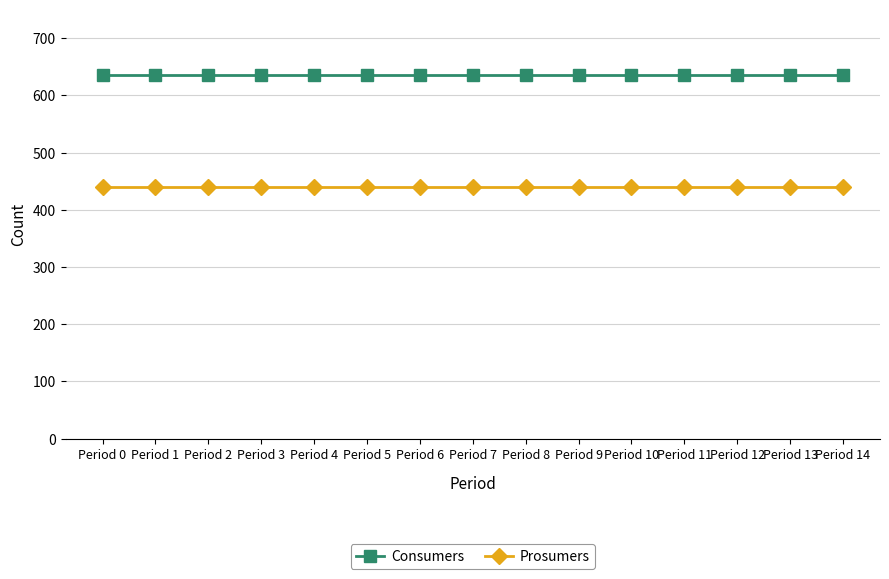

What is the maximum value shown in the chart?

635